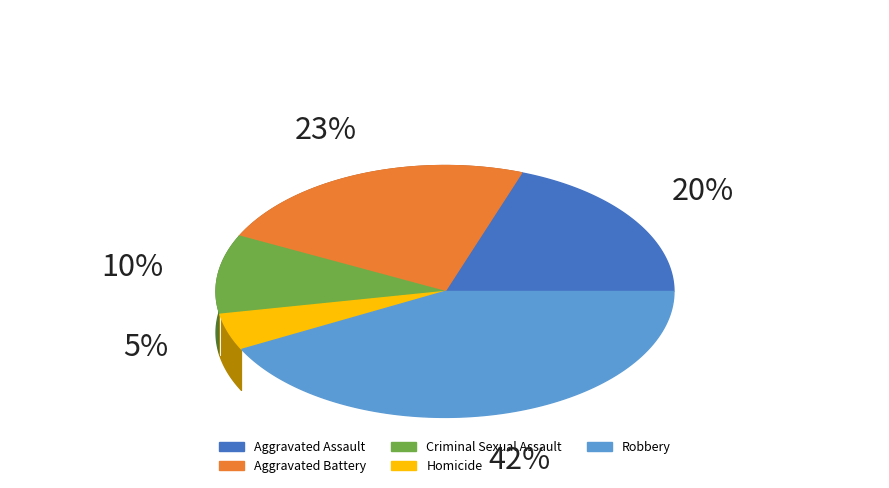

Is there any slice that represents more than half of the pie?

No